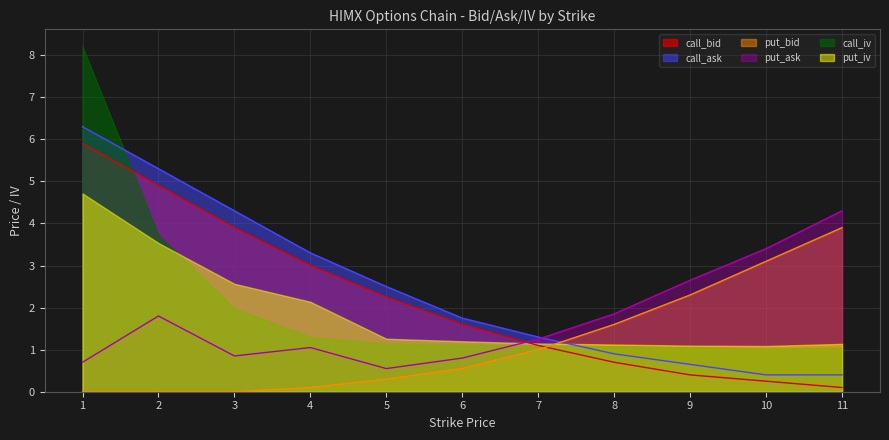

At which label does call_bid first exceed 1?

1